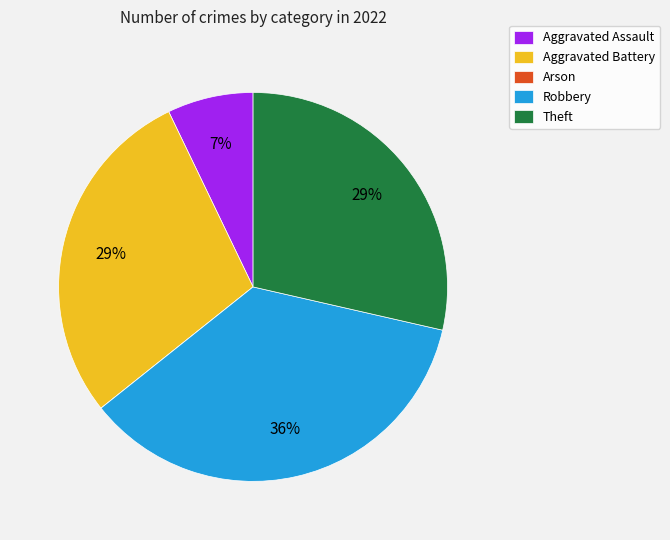

To the nearest percent, what is the average slice percentage?

20%